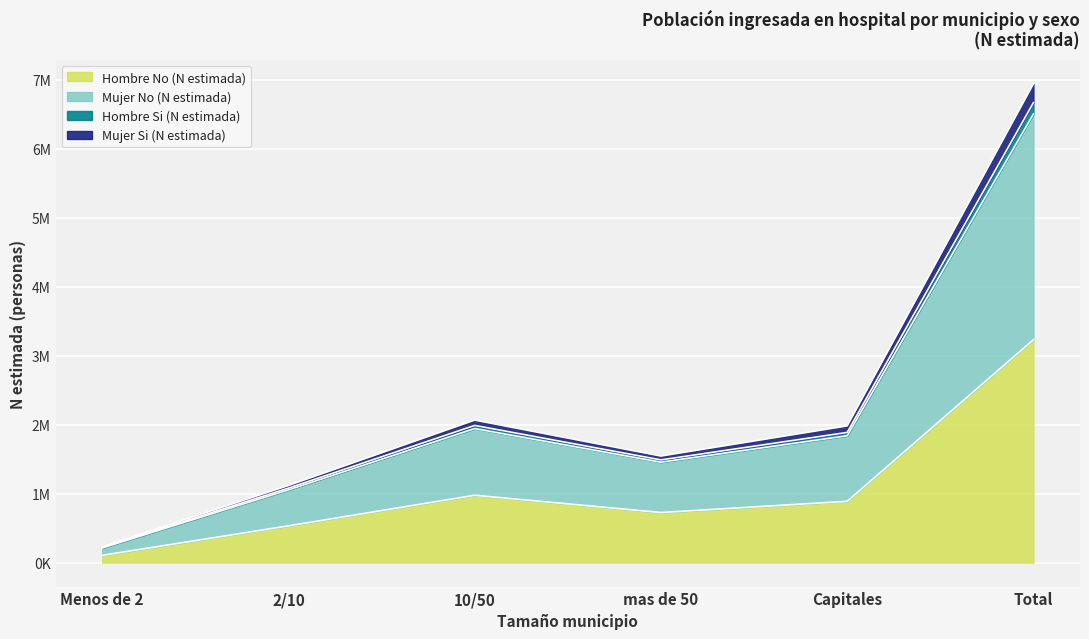

Where is the first local minimum for Hombre Si (N estimada)?

mas de 50